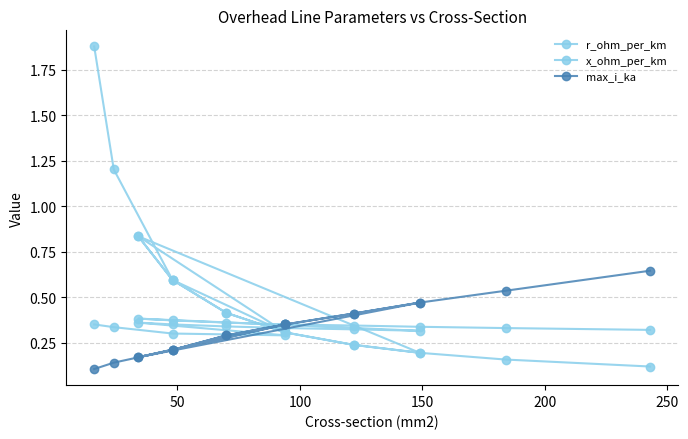

What is the difference between the maximum and minimum values in the r_ohm_per_km series?

1.8